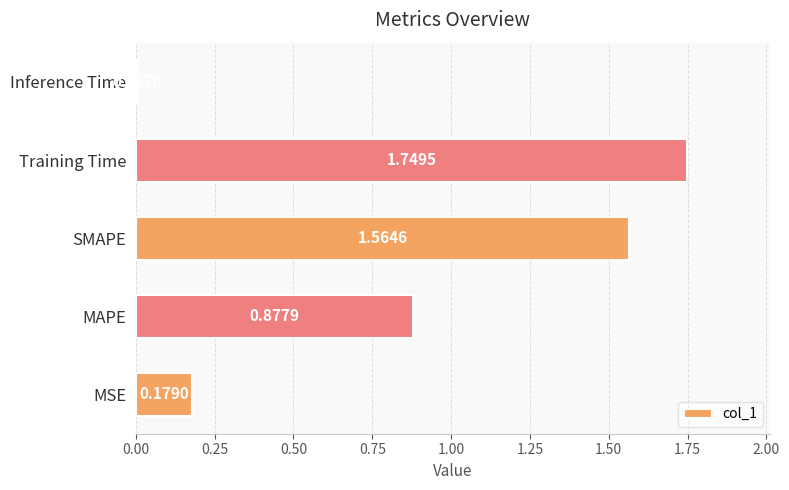

At which category does the chart reach its minimum across all series?

Inference Time